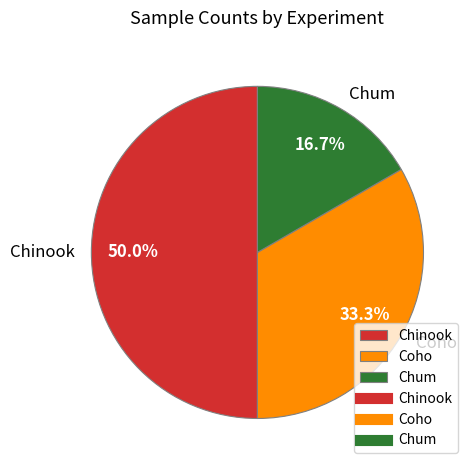

Which category has the biggest portion of the pie?

Chinook